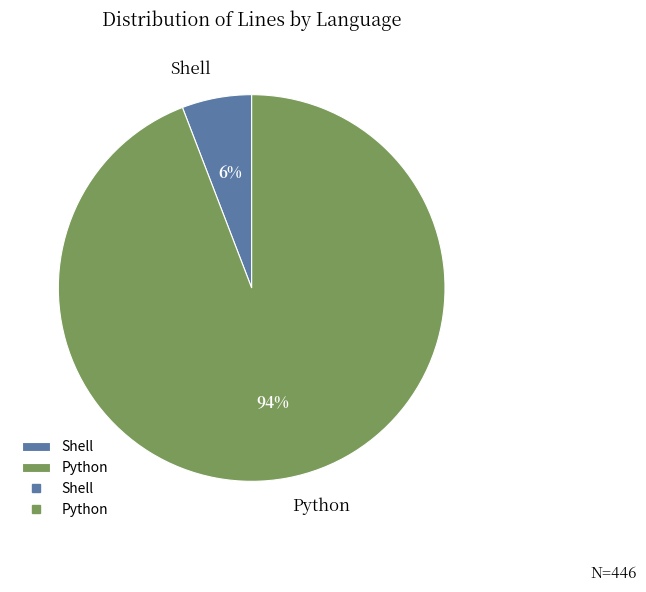

Is Python the majority of the pie?

Yes